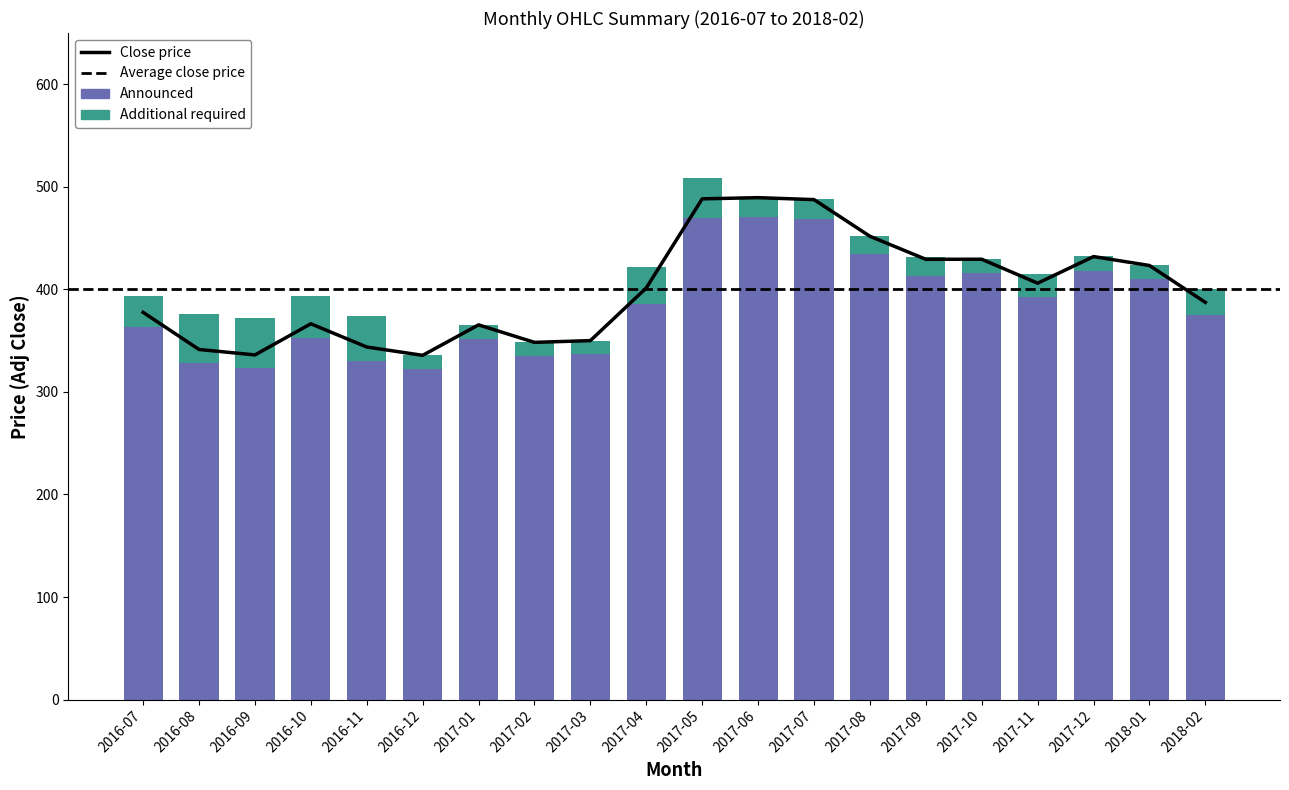

What is the difference between the Announced values at 2016-07 and 2016-11?

32.5